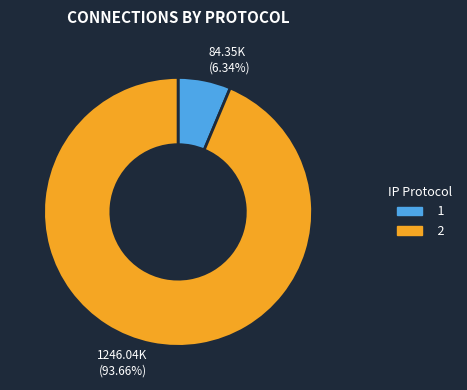

Is there any slice that represents more than half of the pie?

Yes